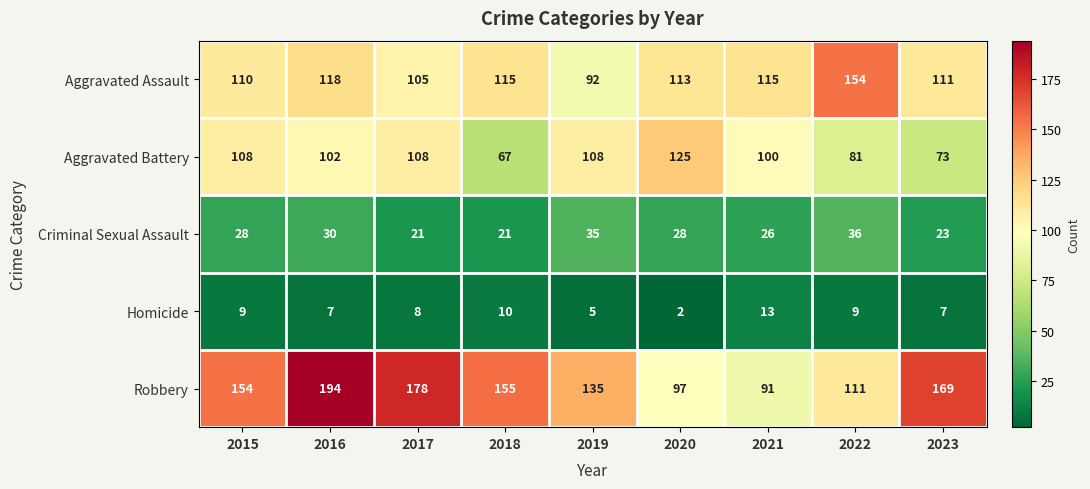

At which category does the chart reach its minimum across all series?

2020